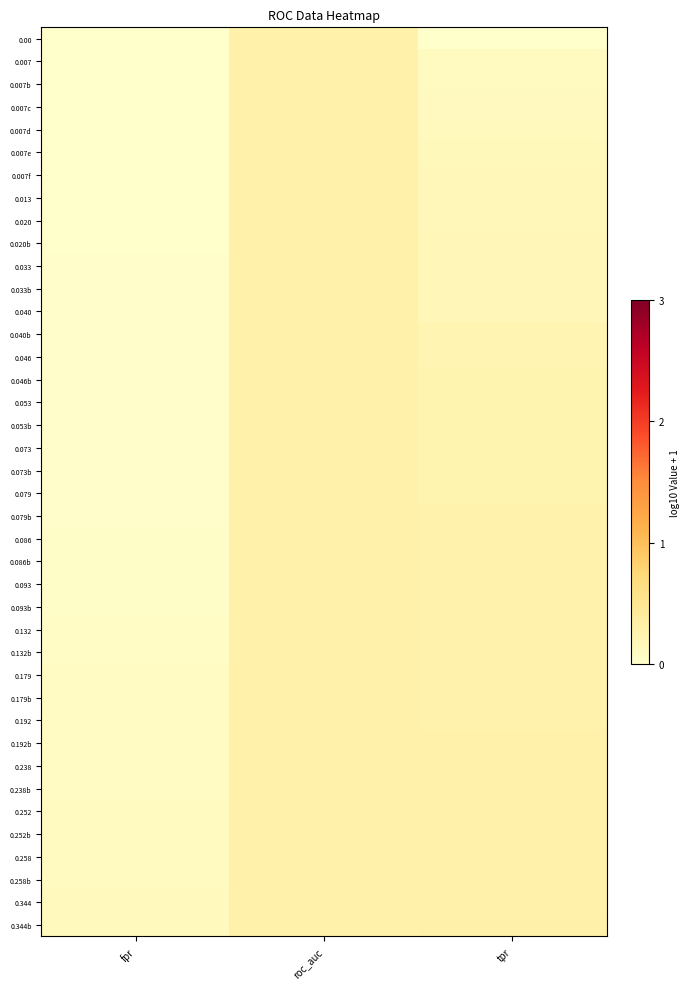

Reading right to left, what are all the values shown in this chart?

0.00: tpr=0.0	roc_auc=0.3	fpr=0.0
0.007: tpr=0.1	roc_auc=0.3	fpr=0.0
0.007b: tpr=0.1	roc_auc=0.3	fpr=0.0
0.007c: tpr=0.1	roc_auc=0.3	fpr=0.0
0.007d: tpr=0.1	roc_auc=0.3	fpr=0.0
0.007e: tpr=0.1	roc_auc=0.3	fpr=0.0
0.007f: tpr=0.2	roc_auc=0.3	fpr=0.0
0.013: tpr=0.2	roc_auc=0.3	fpr=0.0
0.020: tpr=0.2	roc_auc=0.3	fpr=0.0
0.020b: tpr=0.2	roc_auc=0.3	fpr=0.0
0.033: tpr=0.2	roc_auc=0.3	fpr=0.0
0.033b: tpr=0.2	roc_auc=0.3	fpr=0.0
0.040: tpr=0.2	roc_auc=0.3	fpr=0.0
0.040b: tpr=0.2	roc_auc=0.3	fpr=0.0
0.046: tpr=0.2	roc_auc=0.3	fpr=0.0
0.046b: tpr=0.2	roc_auc=0.3	fpr=0.0
0.053: tpr=0.2	roc_auc=0.3	fpr=0.0
0.053b: tpr=0.2	roc_auc=0.3	fpr=0.0
0.073: tpr=0.2	roc_auc=0.3	fpr=0.0
0.073b: tpr=0.2	roc_auc=0.3	fpr=0.0
0.079: tpr=0.2	roc_auc=0.3	fpr=0.0
0.079b: tpr=0.3	roc_auc=0.3	fpr=0.0
0.086: tpr=0.3	roc_auc=0.3	fpr=0.0
0.086b: tpr=0.3	roc_auc=0.3	fpr=0.0
0.093: tpr=0.3	roc_auc=0.3	fpr=0.0
0.093b: tpr=0.3	roc_auc=0.3	fpr=0.0
0.132: tpr=0.3	roc_auc=0.3	fpr=0.1
0.132b: tpr=0.3	roc_auc=0.3	fpr=0.1
0.179: tpr=0.3	roc_auc=0.3	fpr=0.1
0.179b: tpr=0.3	roc_auc=0.3	fpr=0.1
0.192: tpr=0.3	roc_auc=0.3	fpr=0.1
0.192b: tpr=0.3	roc_auc=0.3	fpr=0.1
0.238: tpr=0.3	roc_auc=0.3	fpr=0.1
0.238b: tpr=0.3	roc_auc=0.3	fpr=0.1
0.252: tpr=0.3	roc_auc=0.3	fpr=0.1
0.252b: tpr=0.3	roc_auc=0.3	fpr=0.1
0.258: tpr=0.3	roc_auc=0.3	fpr=0.1
0.258b: tpr=0.3	roc_auc=0.3	fpr=0.1
0.344: tpr=0.3	roc_auc=0.3	fpr=0.1
0.344b: tpr=0.3	roc_auc=0.3	fpr=0.1